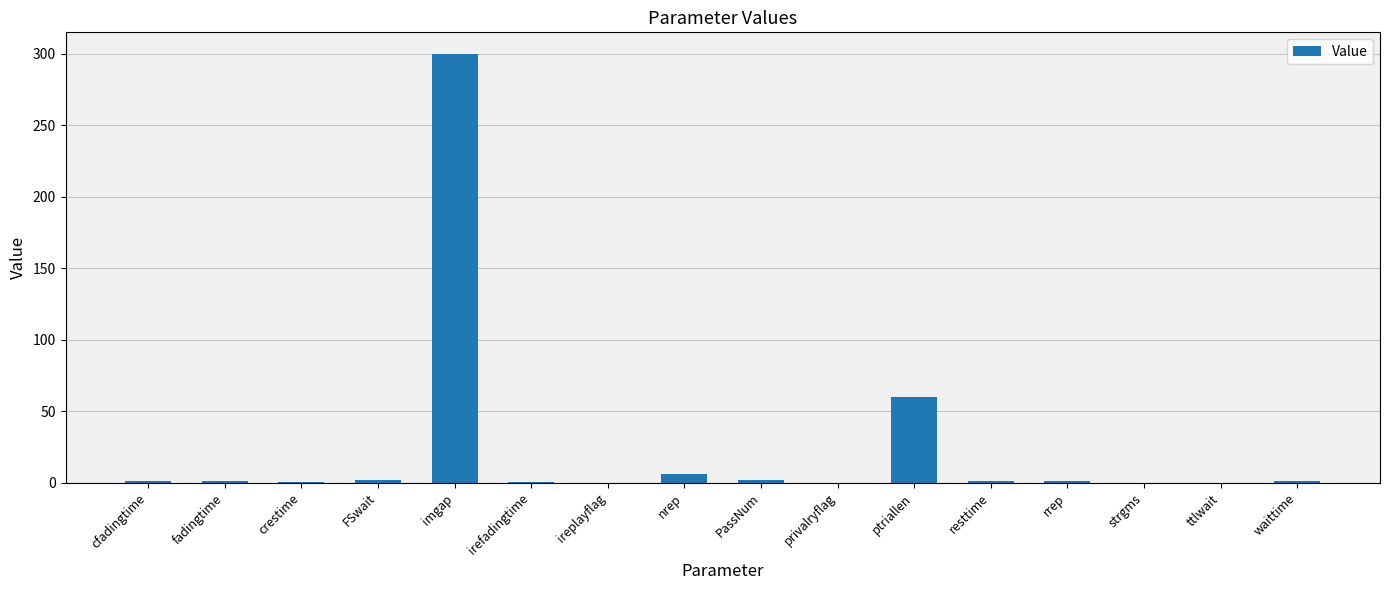

Does the chart contain stacked bars?

No